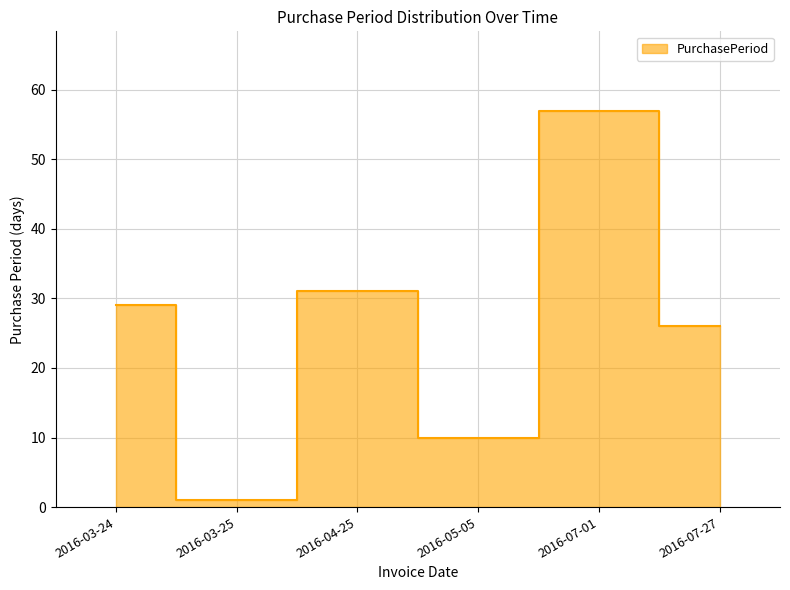

True or false: the data shows 29 at 2016-03-24.

True